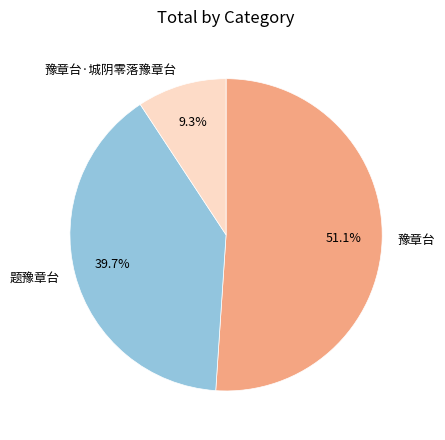

Count the number of slices in the pie.

3